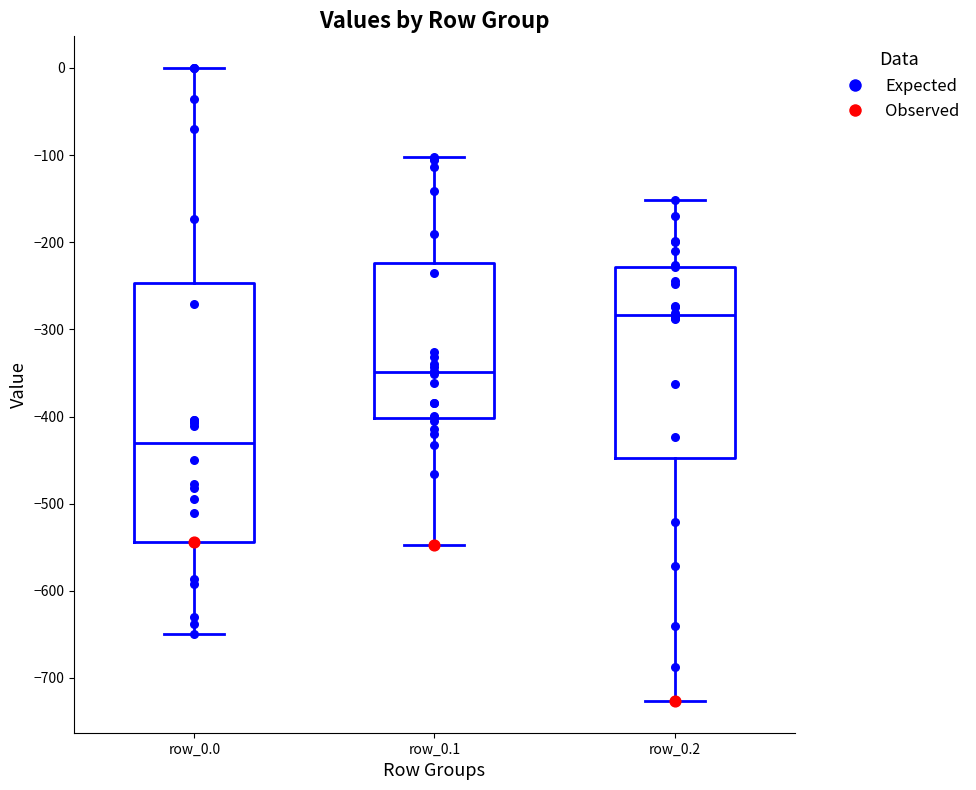

Where does the upper whisker of the box for row_0.0 end on the y-axis? The values are not printed on the chart, so give them approximately, as read against the axis.

0